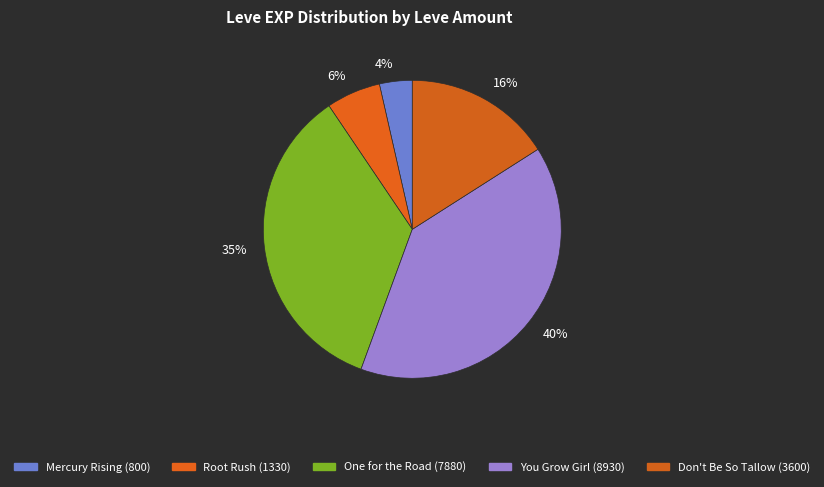

To the nearest percent, what portion does 6% represent?

6%